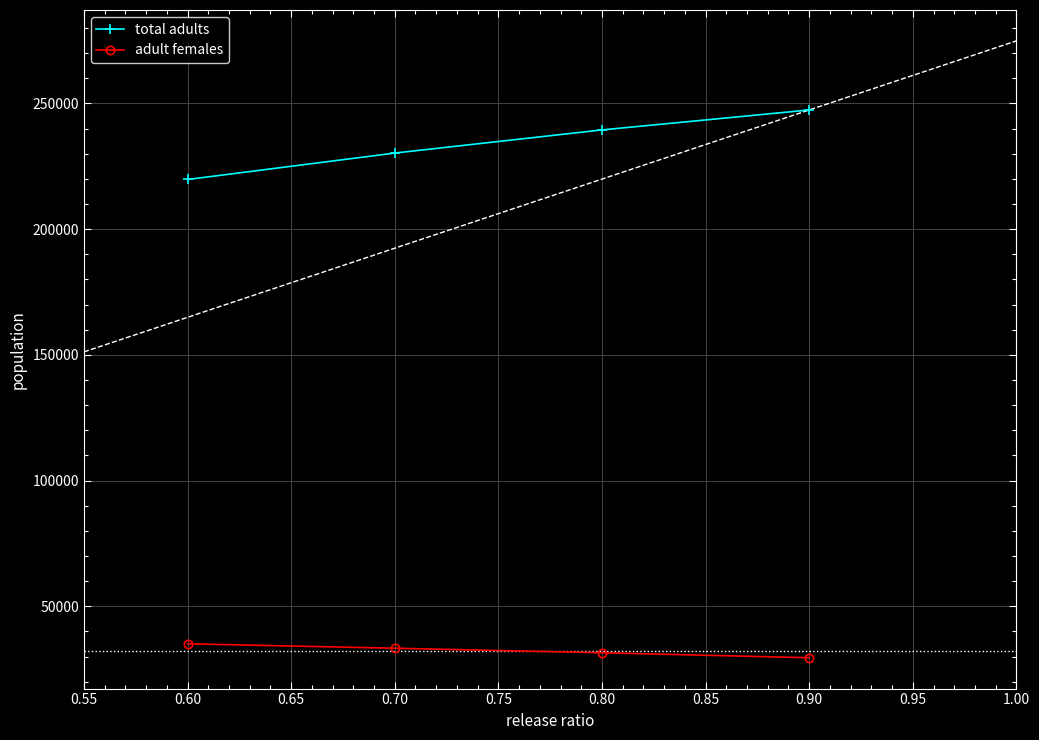

True or false: total adults has a value of 219766.2 at 0.60.

True